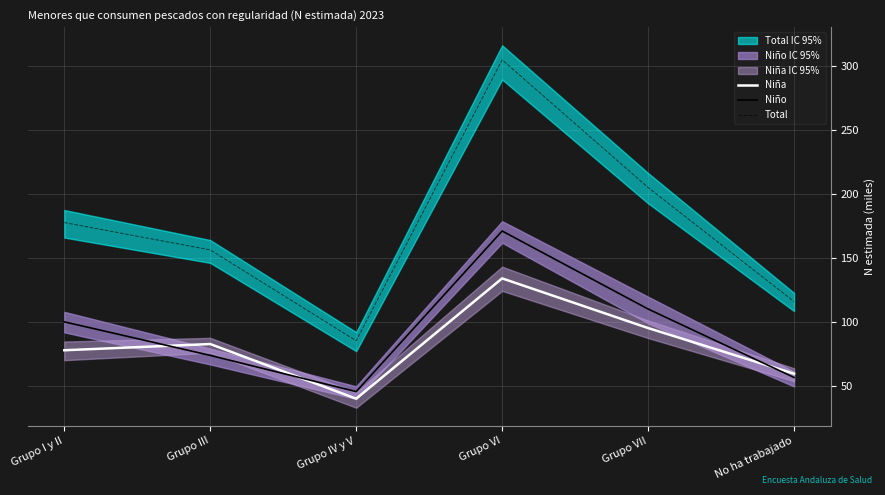

What is the difference between the maximum and second lowest values in the Niña series?

74.6